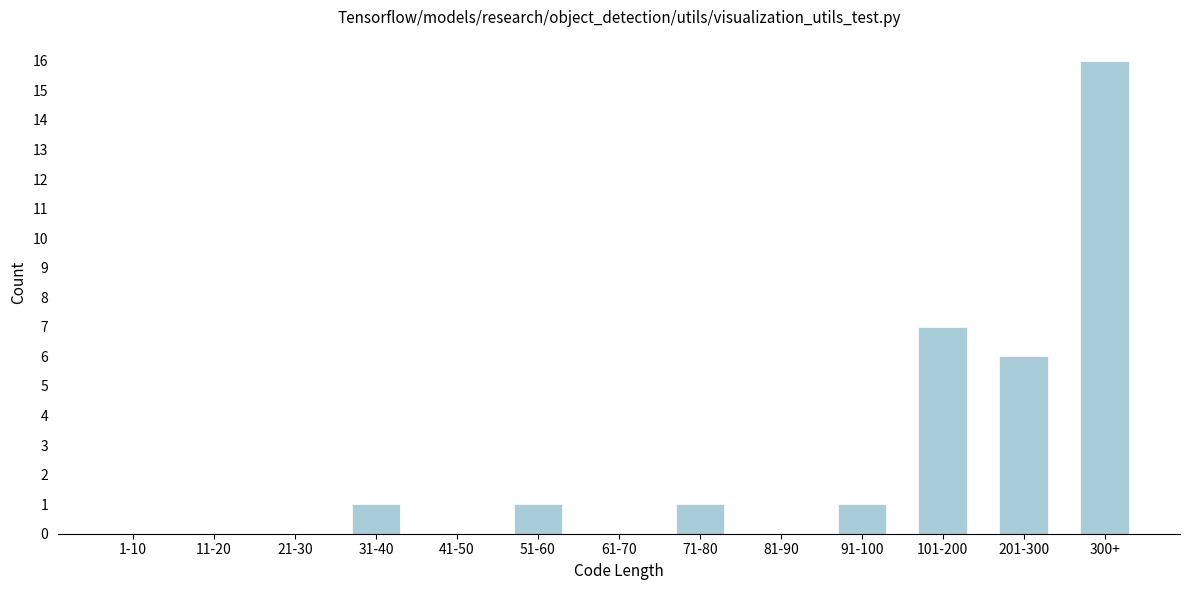

Reading right to left, transcribe all the data shown in this chart.

300+=16	201-300=6	101-200=7	91-100=1	81-90=0	71-80=1	61-70=0	51-60=1	41-50=0	31-40=1	21-30=0	11-20=0	1-10=0